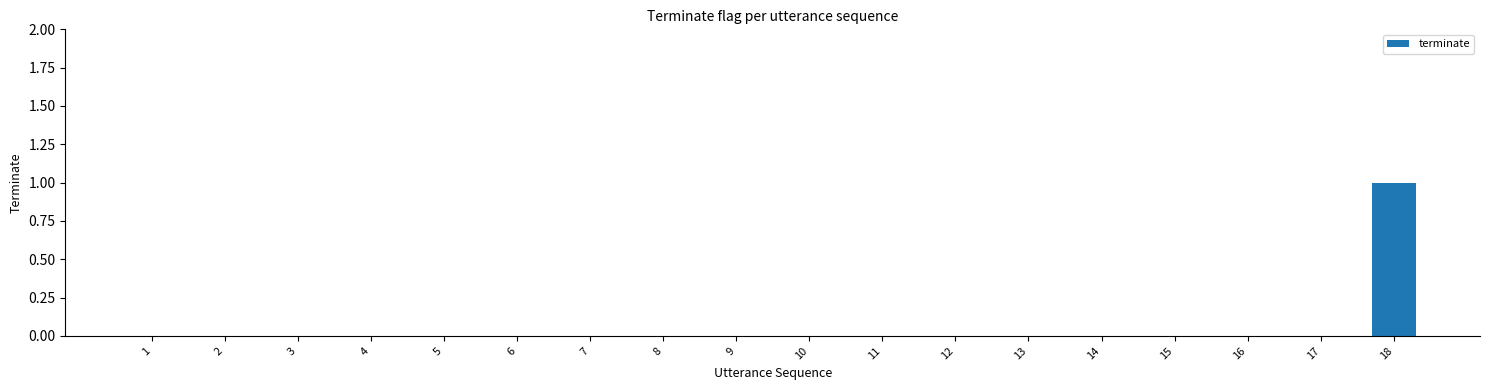

The value at 1 is 0. True or false?

True